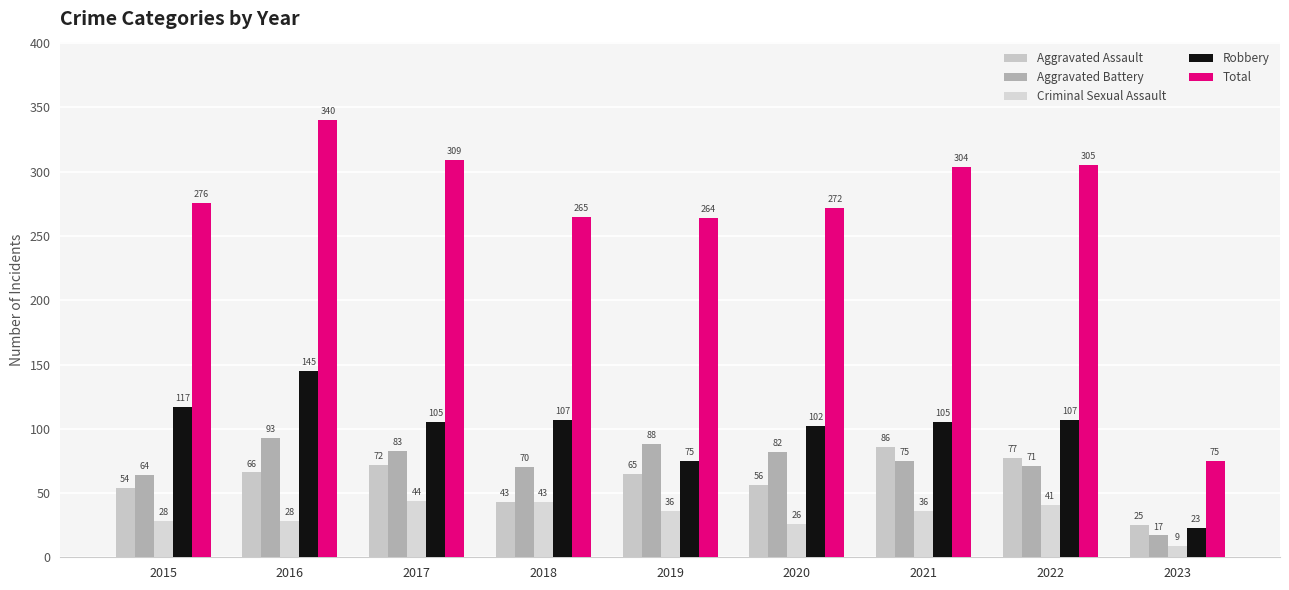

Between 2016 and 2022, which series saw the biggest shift?

Robbery